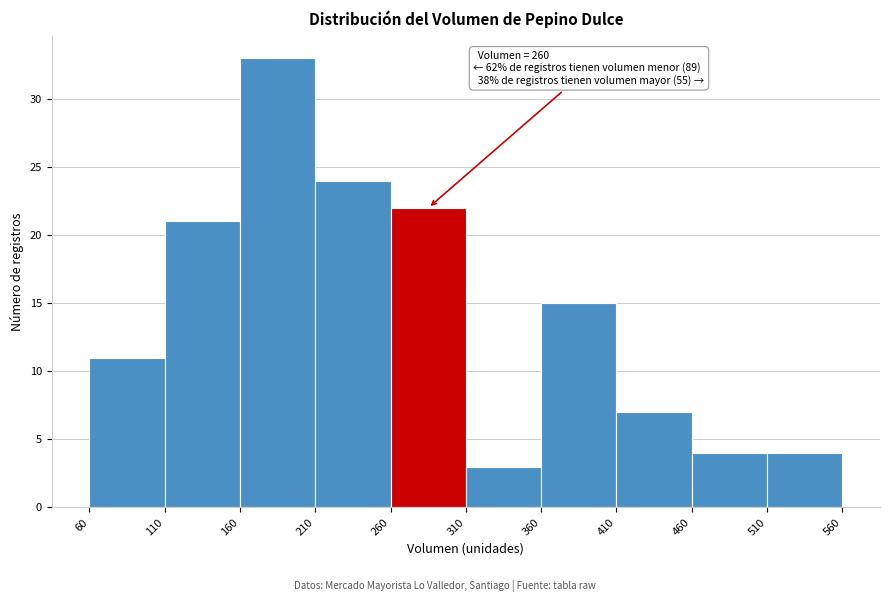

Which range on the x-axis has the tallest bar?

160 to 210